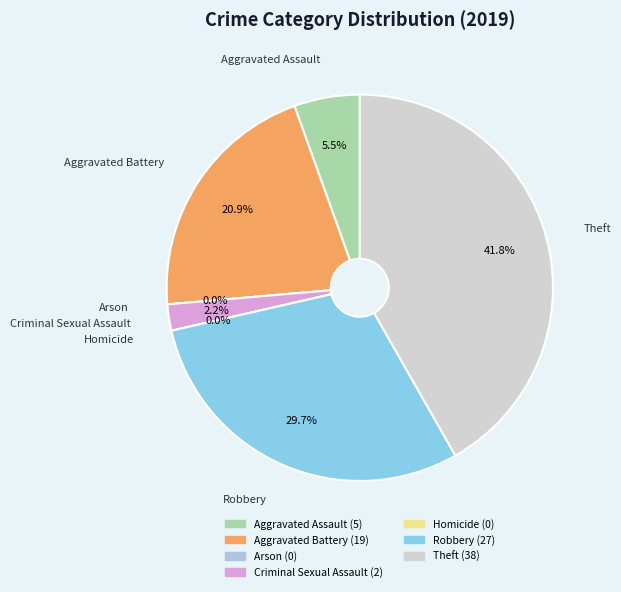

Is it true that Robbery is 30% of the pie?

True